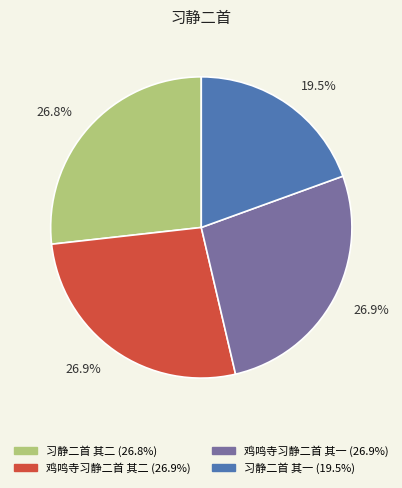

How many segments does this pie chart have?

4